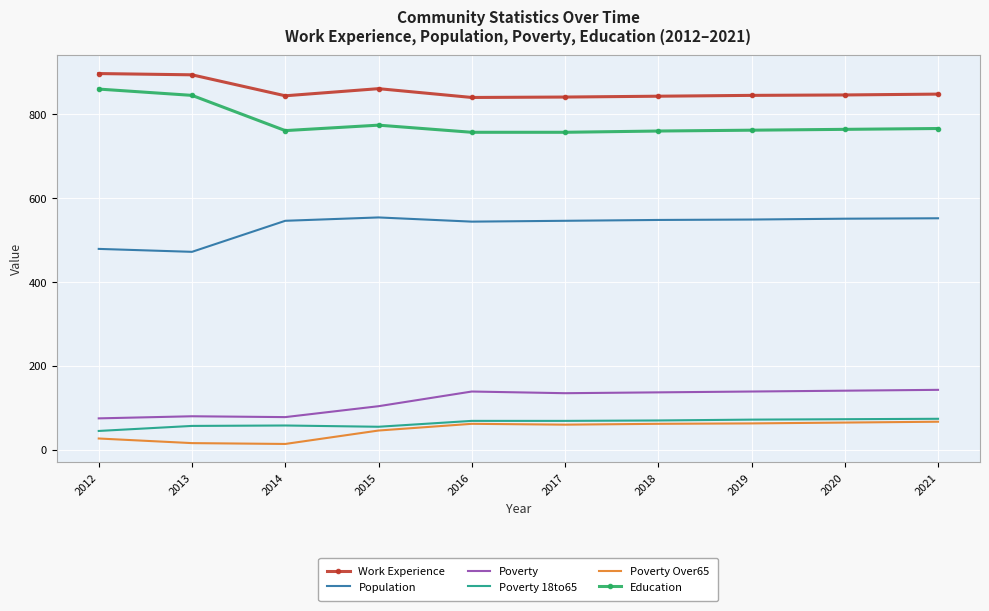

Which series has the largest total across all categories?

Work Experience